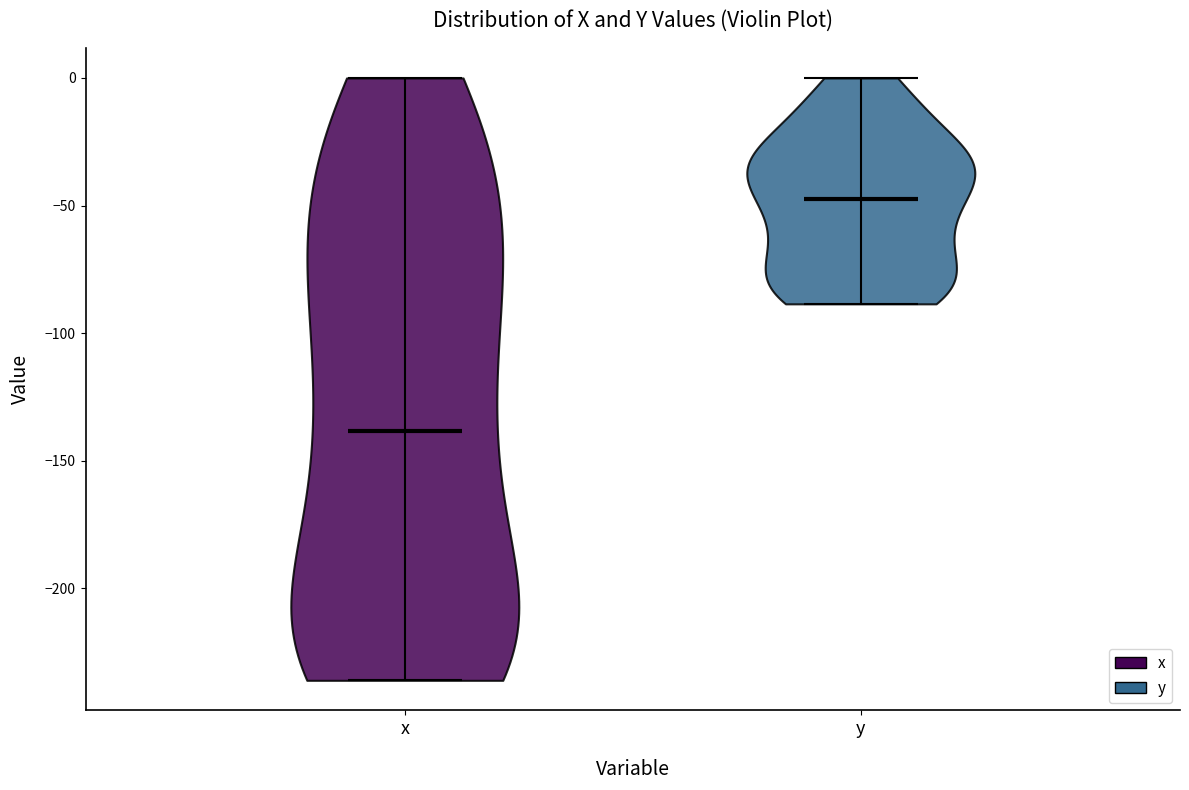

What is the highest point the violin for x reaches on the y-axis? The values are not printed on the chart, so give them approximately, as read against the axis.

0